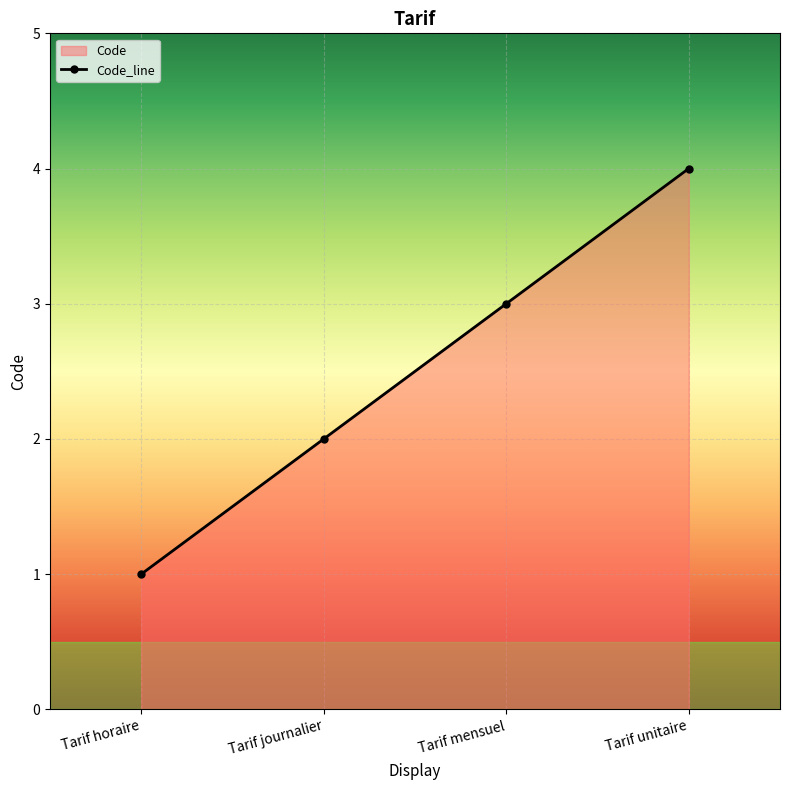

How many lines are shown in the chart?

1